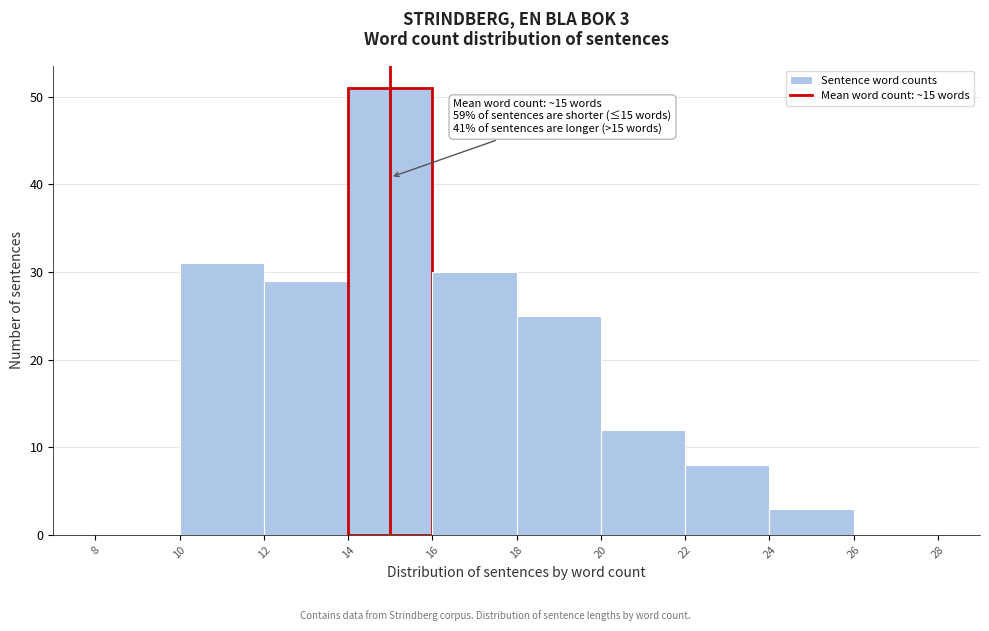

Which range on the x-axis has the tallest bar?

14 to 16